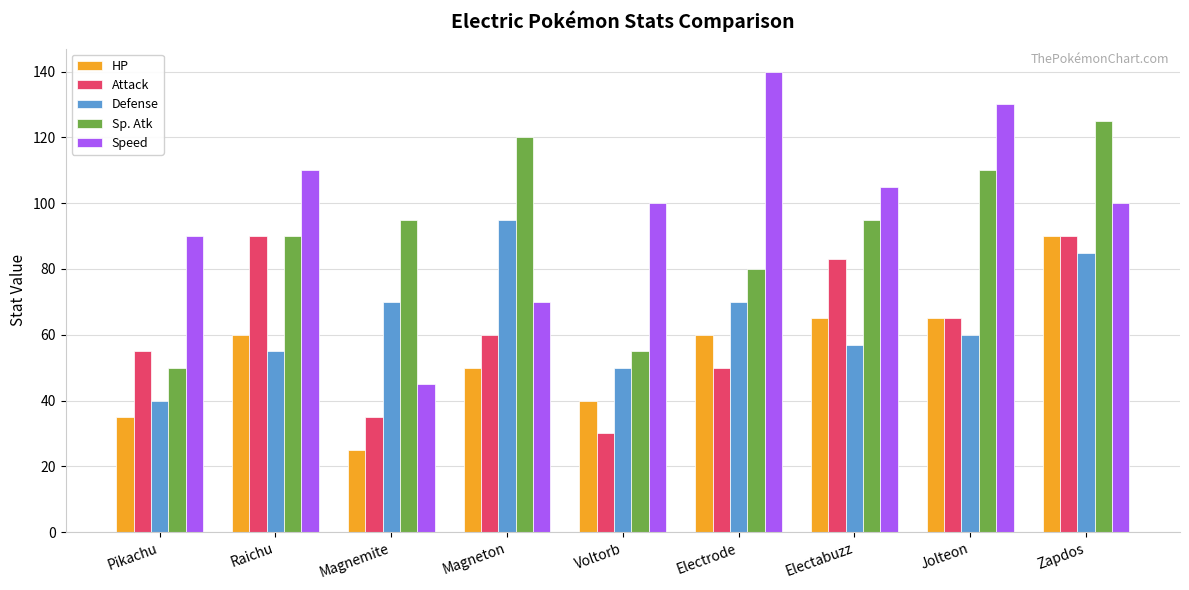

At which category does the chart reach its minimum across all series?

Magnemite